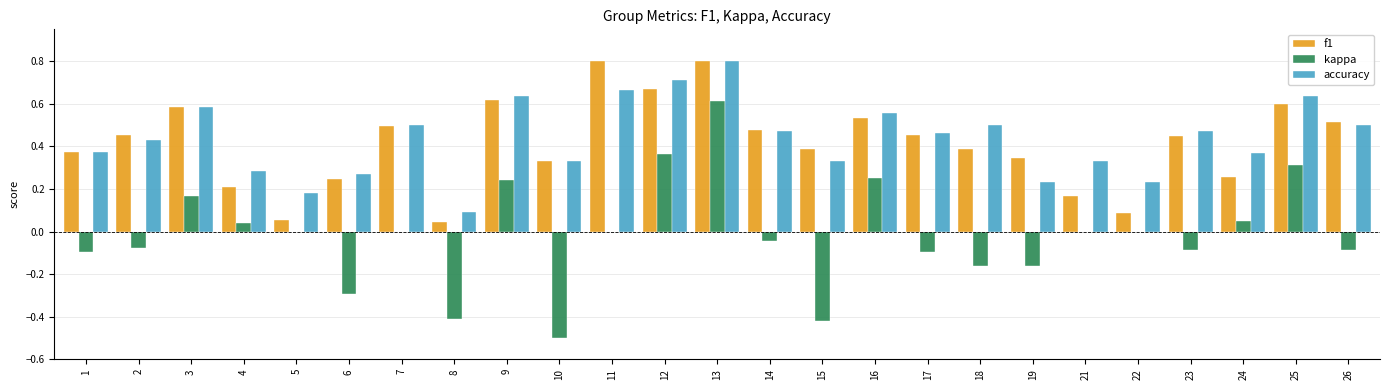

What is the sum of all f1 values?

10.4